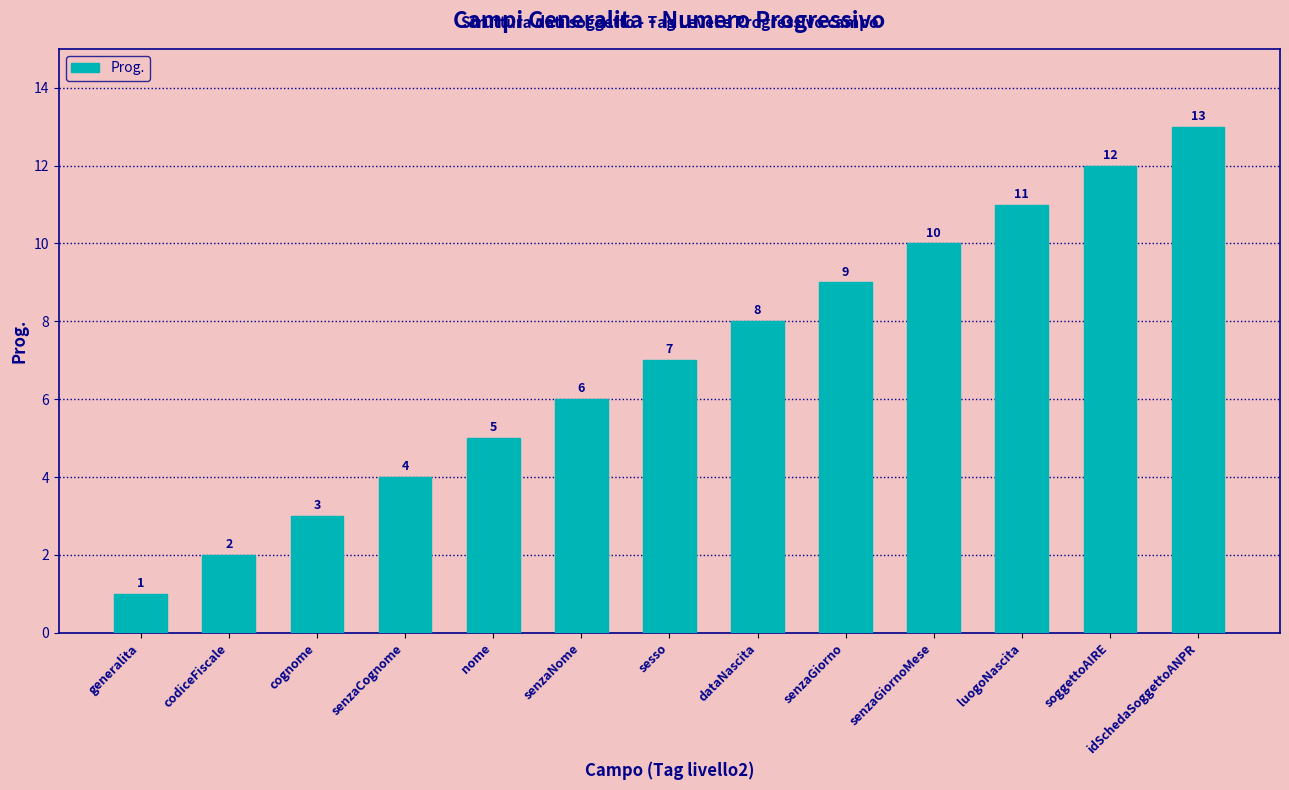

How many distinct data groups are displayed?

1